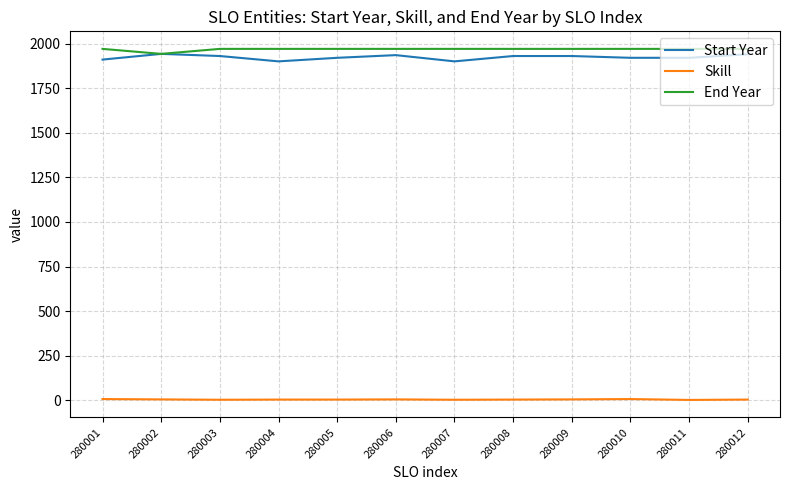

Which series has the largest range (max minus min)?

Start Year